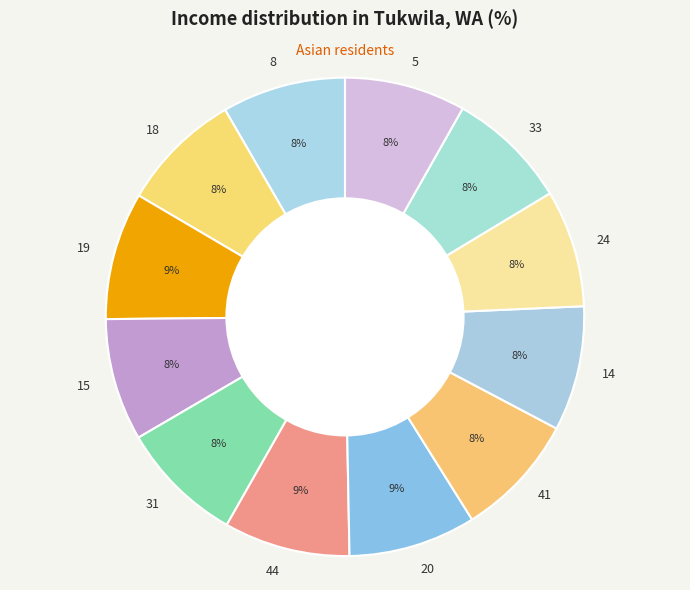

Does 33 represent more than half of the total?

No